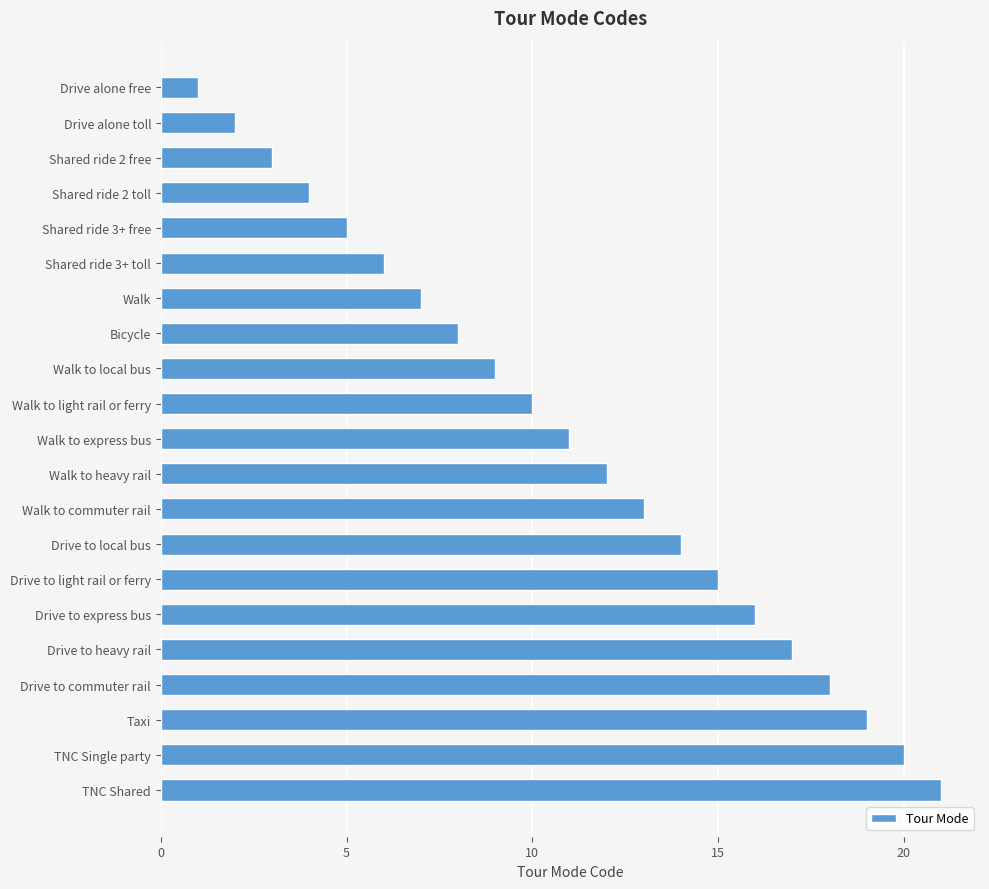

What is the minimum value shown in the chart?

1